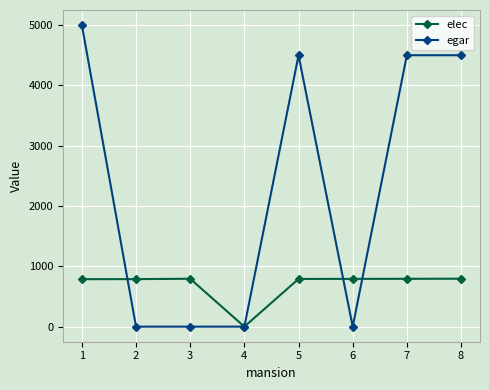

What is the difference between the maximum and minimum values in the elec series?

795